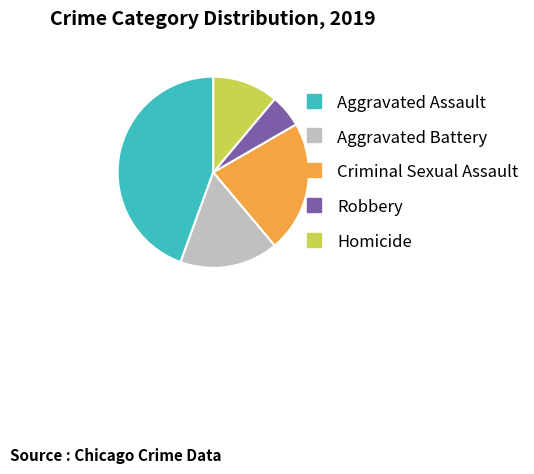

Rank the categories by value from highest to lowest.

Aggravated Assault, Criminal Sexual Assault, Aggravated Battery, Homicide, Robbery